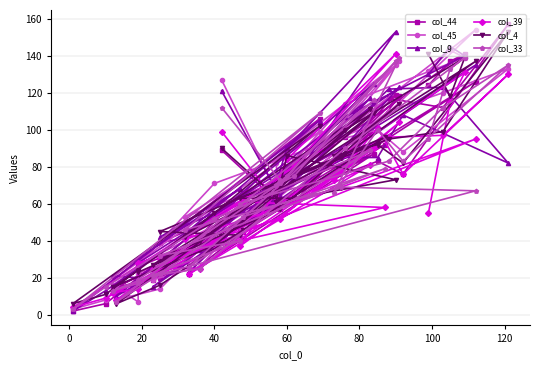

How many lines are shown in the chart?

6